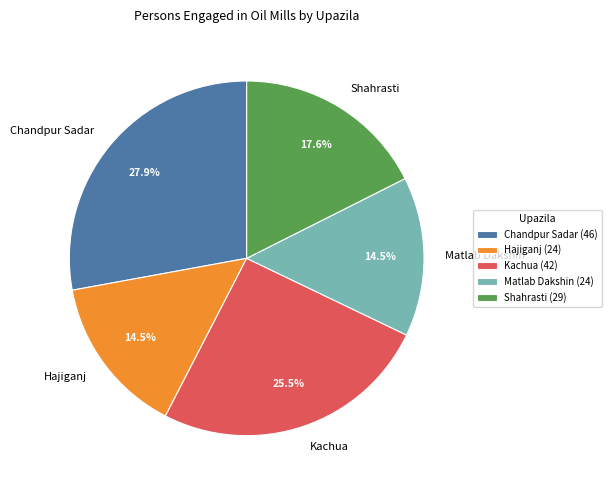

The Shahrasti slice represents 31% of the pie. True or false?

False